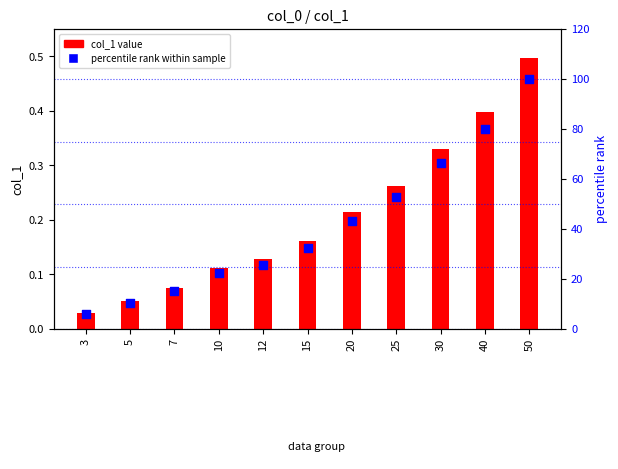

Which series reaches the maximum Y coordinate?

percentile rank within sample